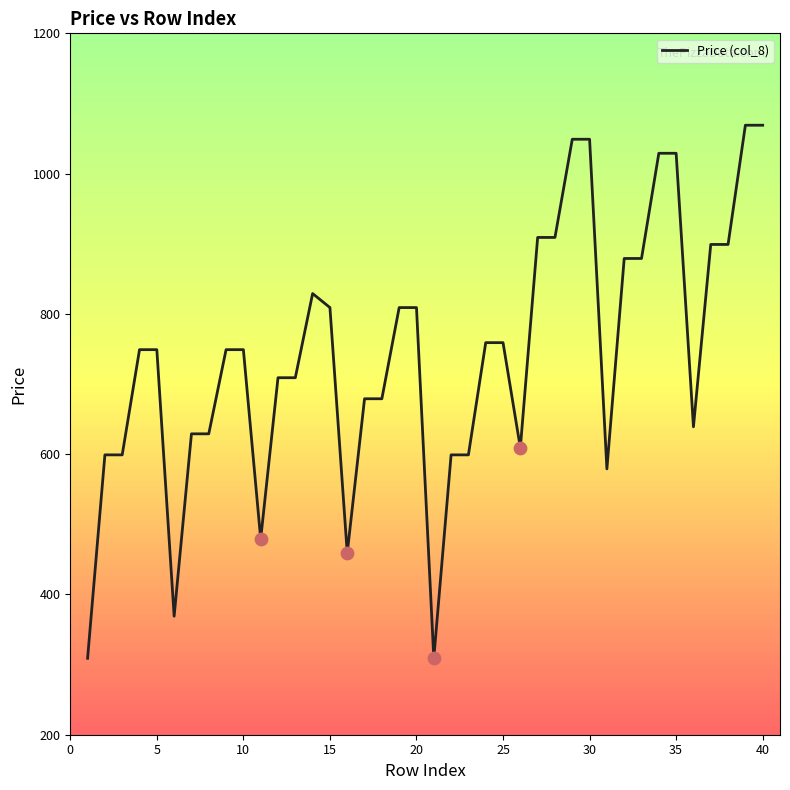

What is the difference between the maximum and minimum values?

760